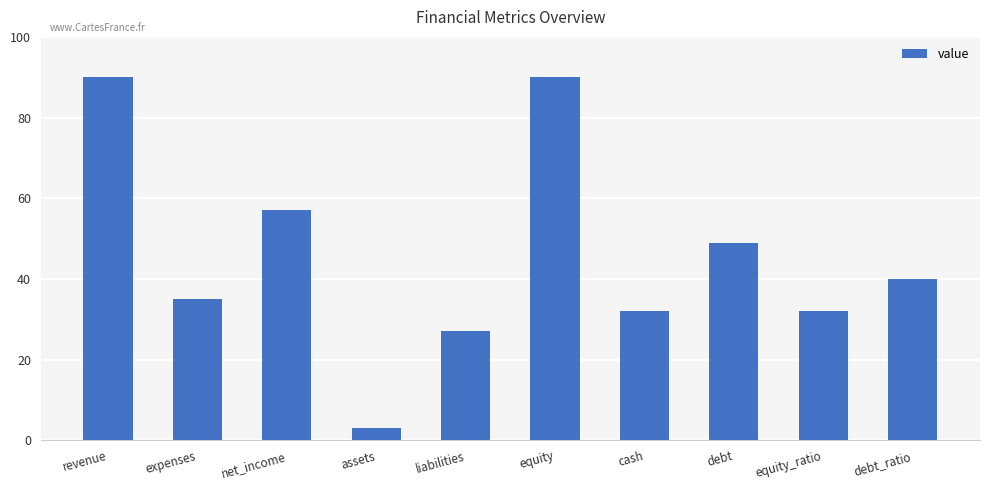

What is the sum of the values at equity and expenses?

125